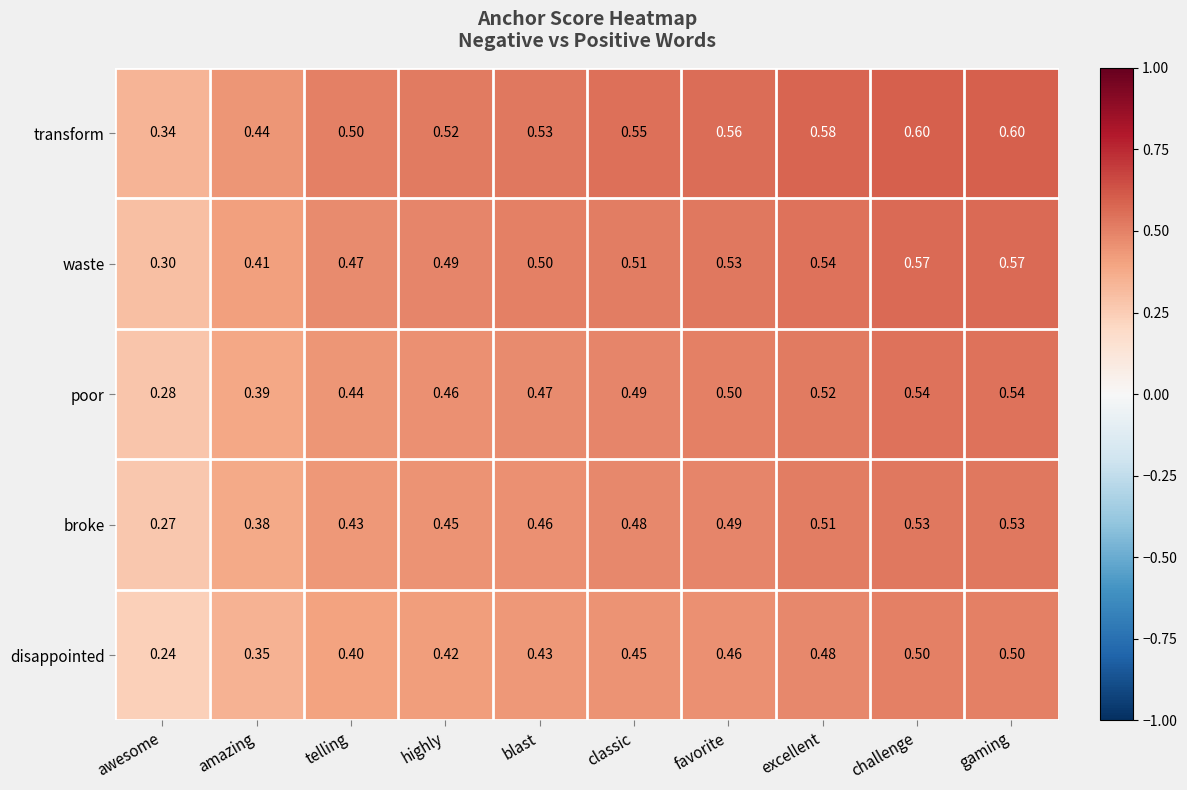

Which series has the largest range (max minus min)?

waste